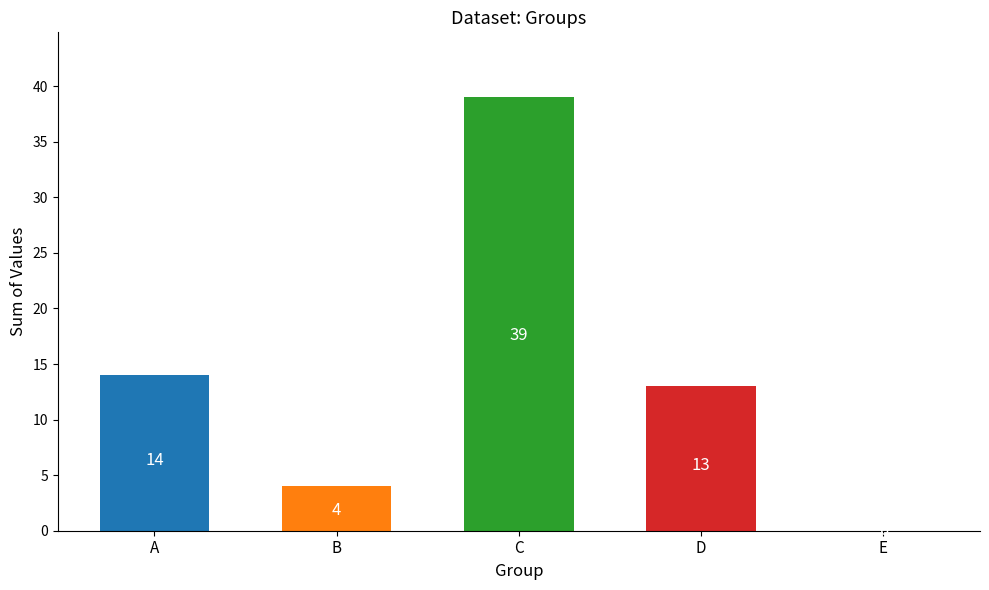

Is it true that the value at C is 39?

True